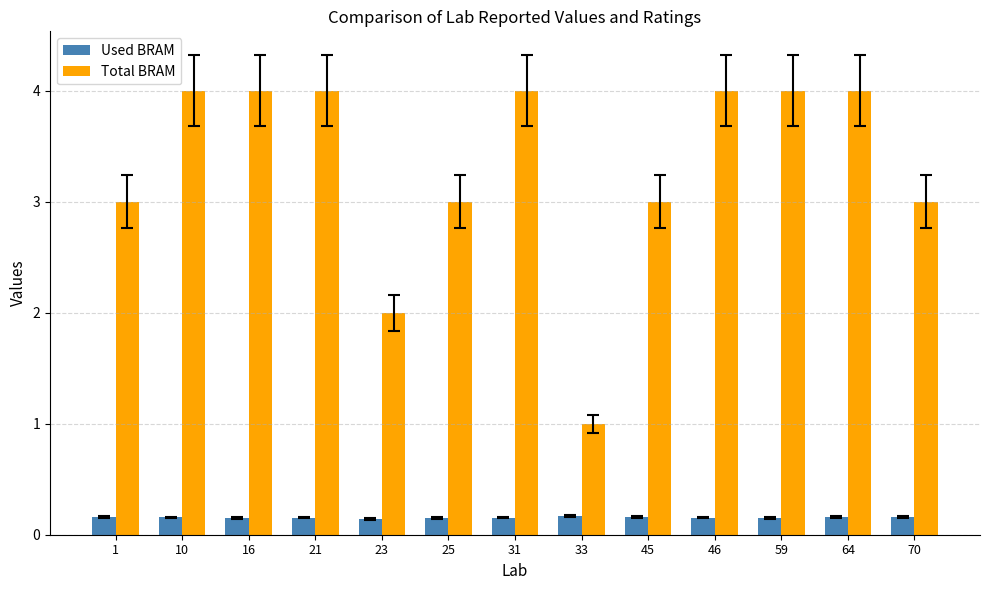

What is the total value across all series at 1?

3.2